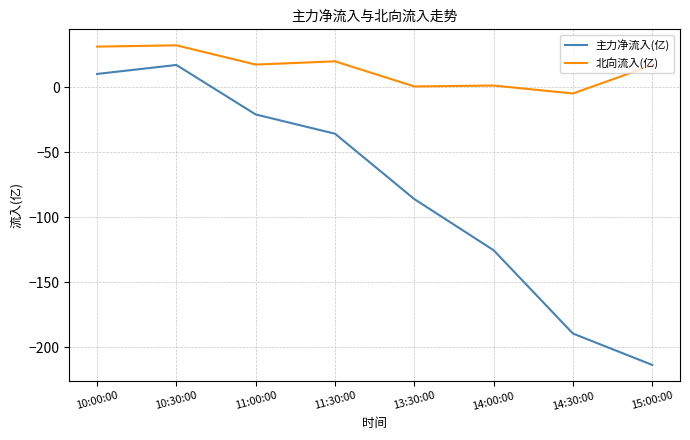

Rank the series by their average value, from highest to lowest.

北向流入(亿), 主力净流入(亿)